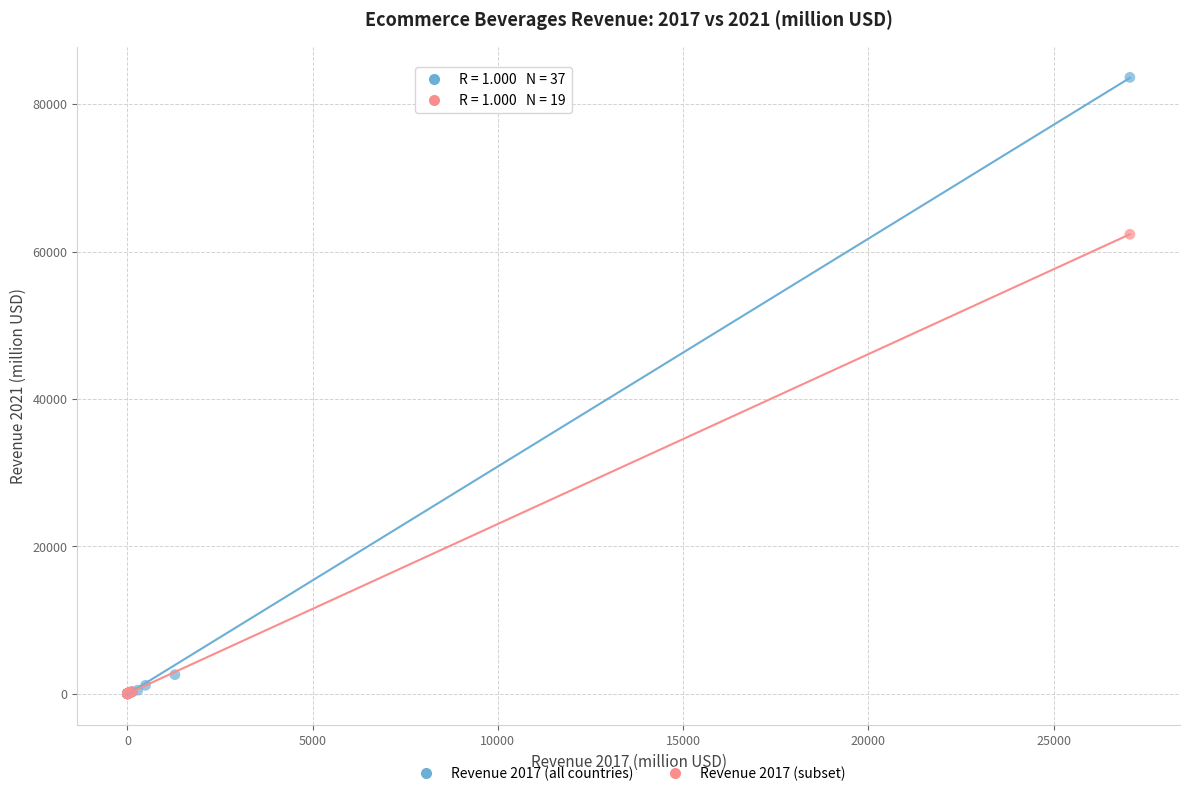

Which series has the widest spread of Y values?

Revenue 2017 (all countries)